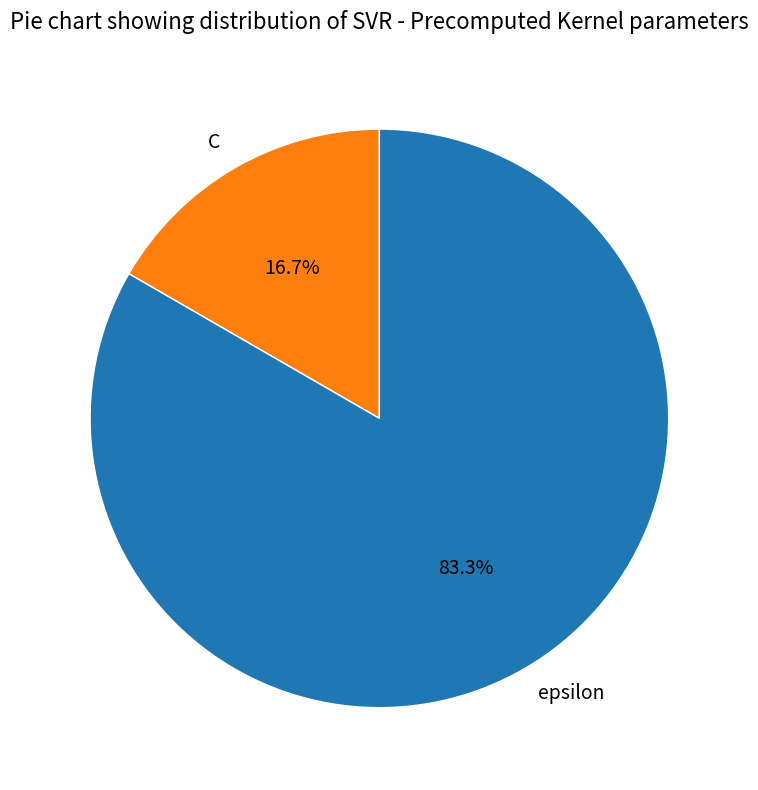

To the nearest percent, what is the combined percentage of C and epsilon?

100%